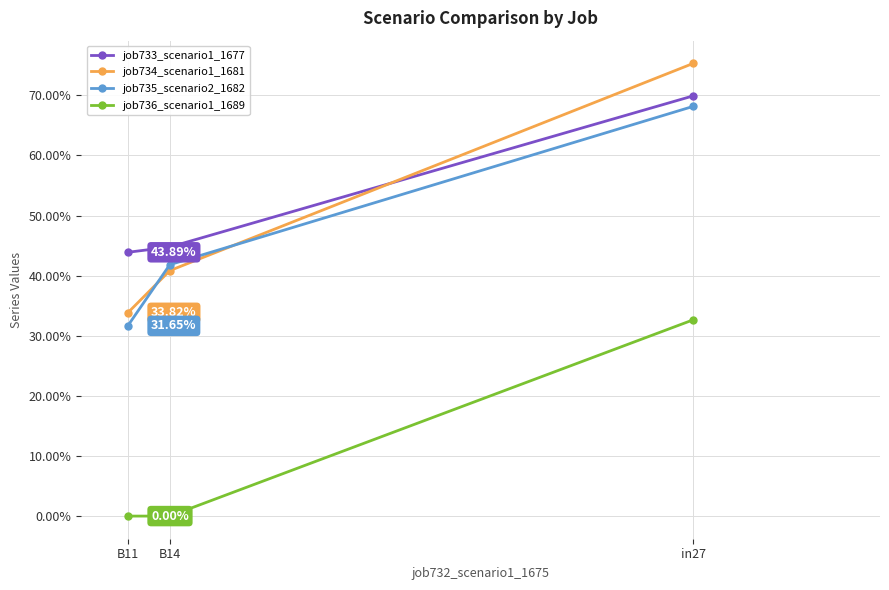

How many data points in job736_scenario1_1689 are above 0?

1